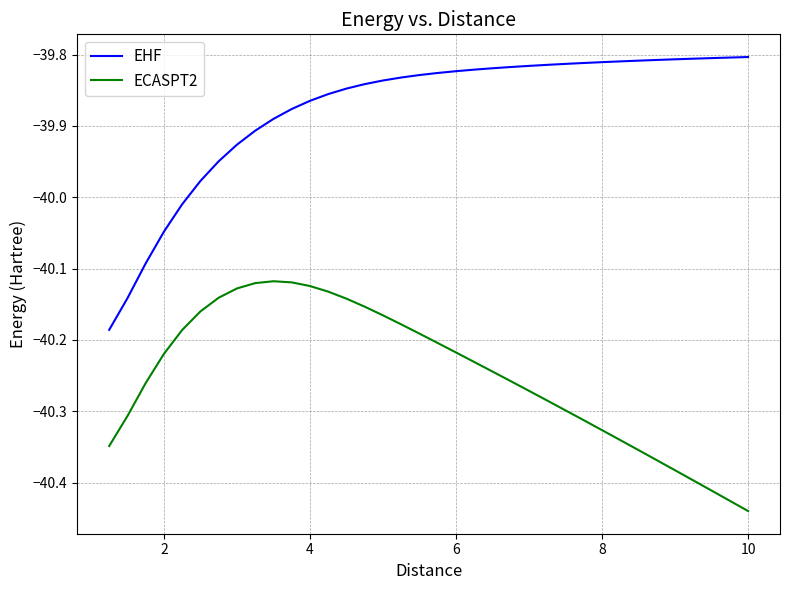

Which series has the largest total across all categories?

EHF